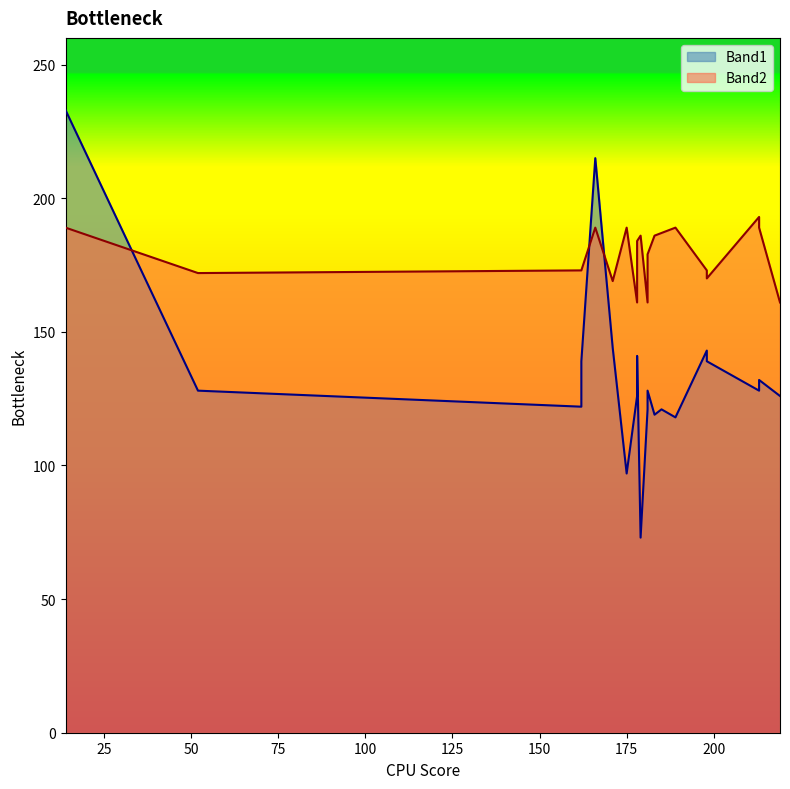

What is the difference between the Band2 values at 198 and 171?

4